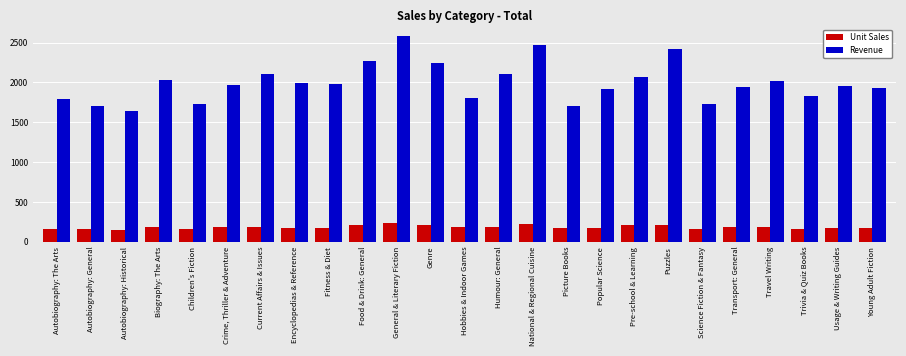

How many bars are there in total?

50